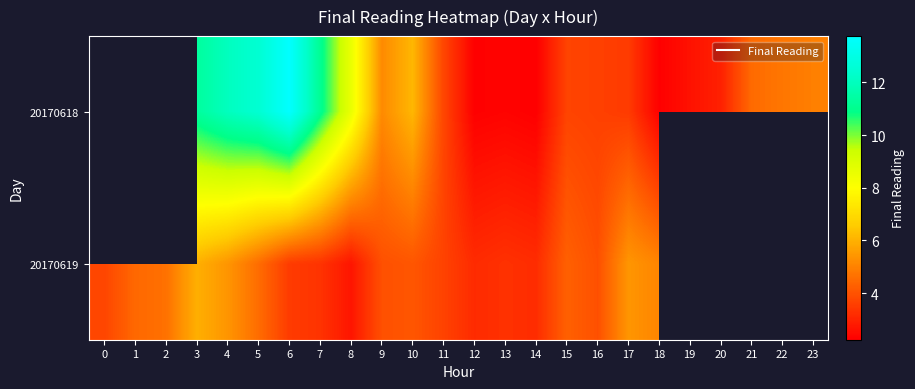

What is the difference between the 20170618 values at 7 and 17?

7.6